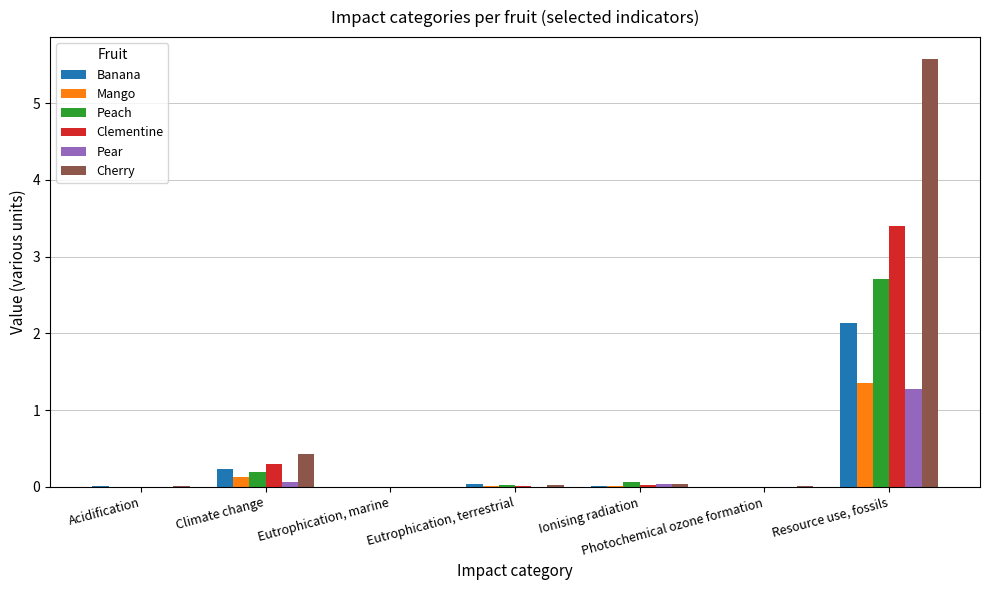

Where is Cherry nearest to the value 2?

Climate change